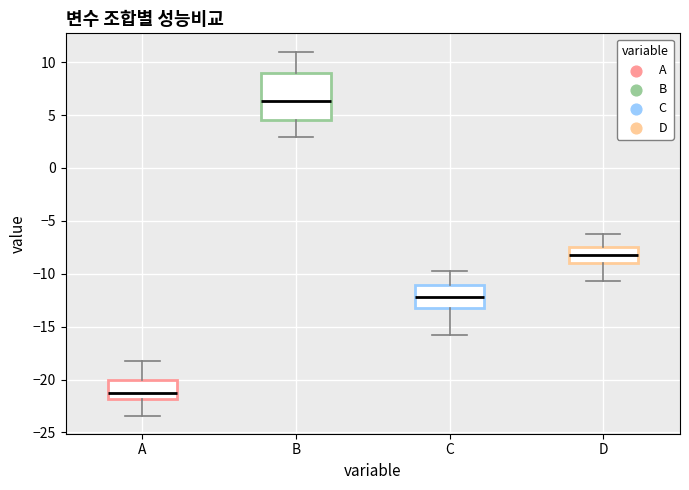

Which box has the highest median line?

B